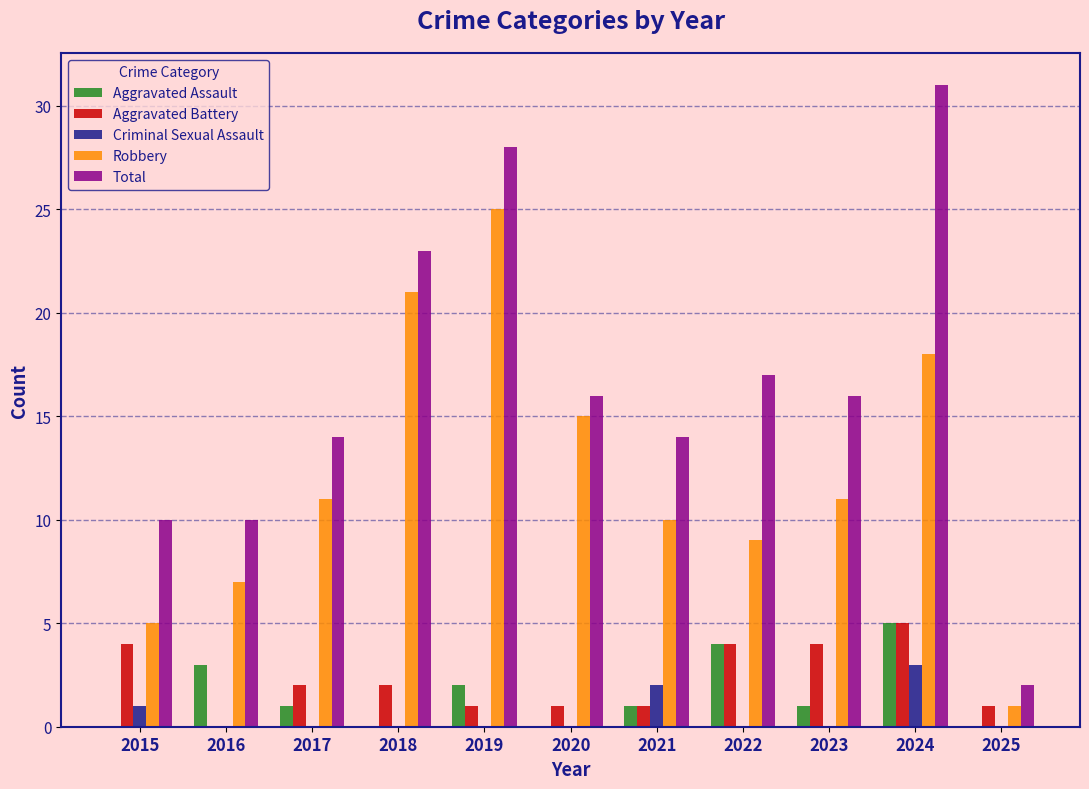

Is the value of Aggravated Battery at 2017 greater than the value of Robbery at 2023?

No